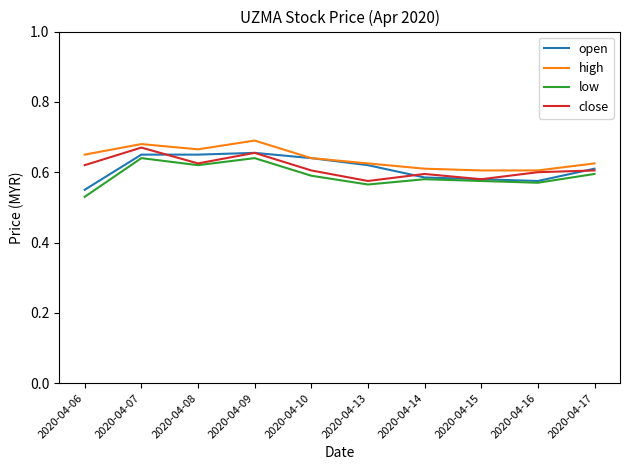

How many close values are between 0 and 1?

10